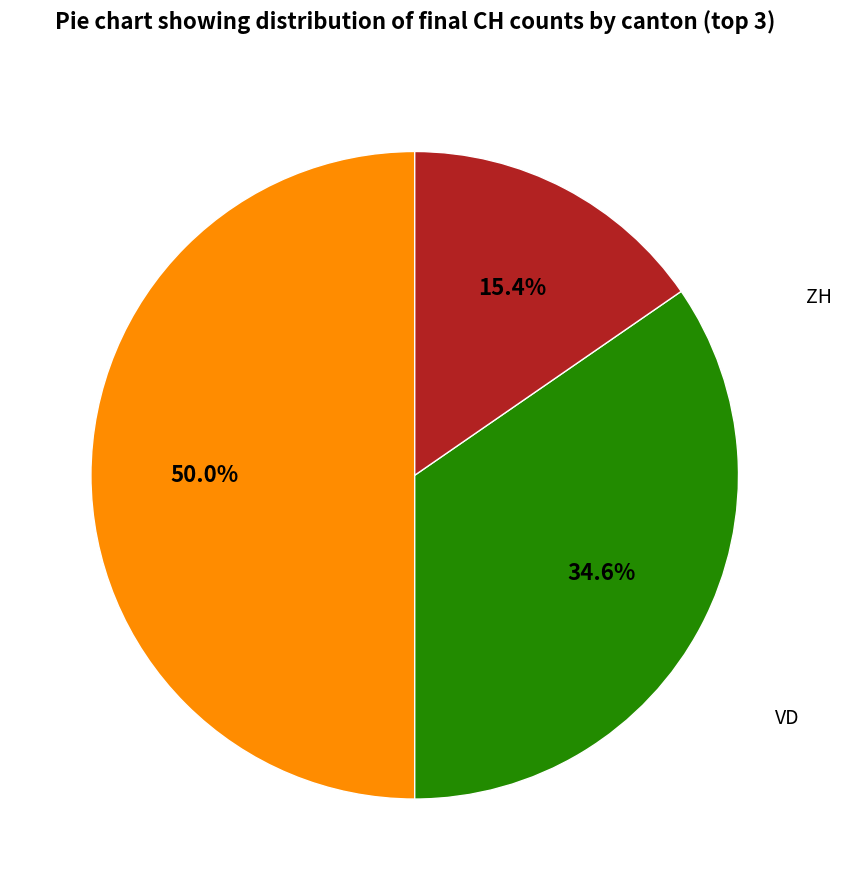

To the nearest percent, what is the difference between the largest and smallest slice percentages?

35%